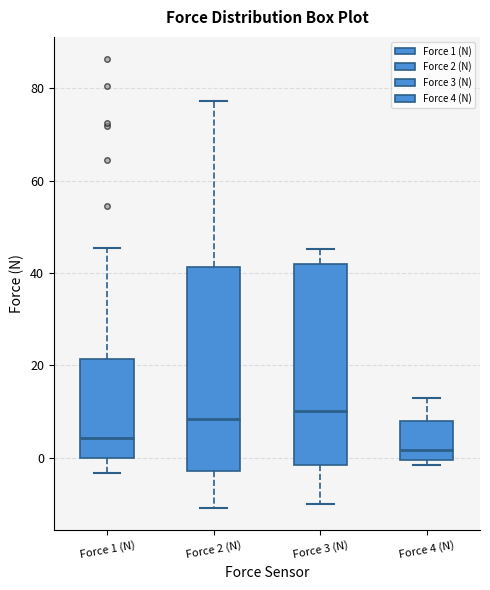

Which box has the lowest median line?

Force 4 (N)